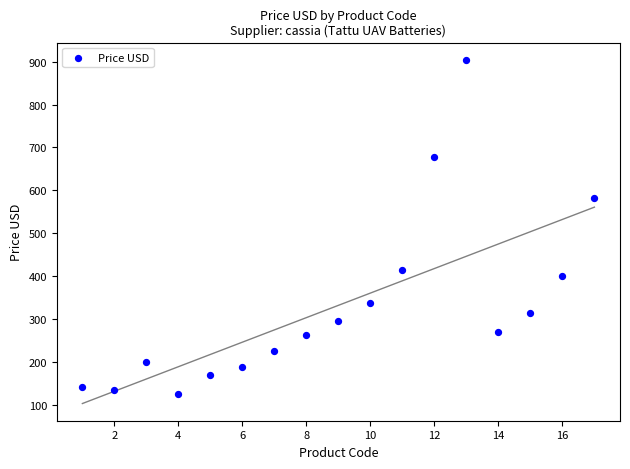

What is the range of Y values (max minus min)?

778.8